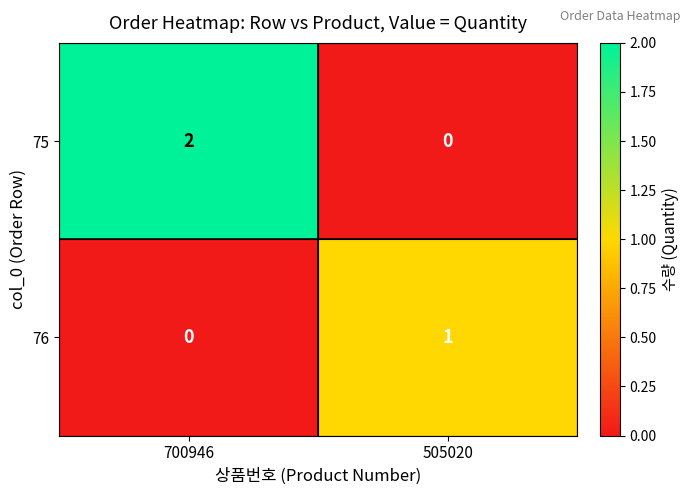

Between 700946 and 505020, which series saw the biggest shift?

75